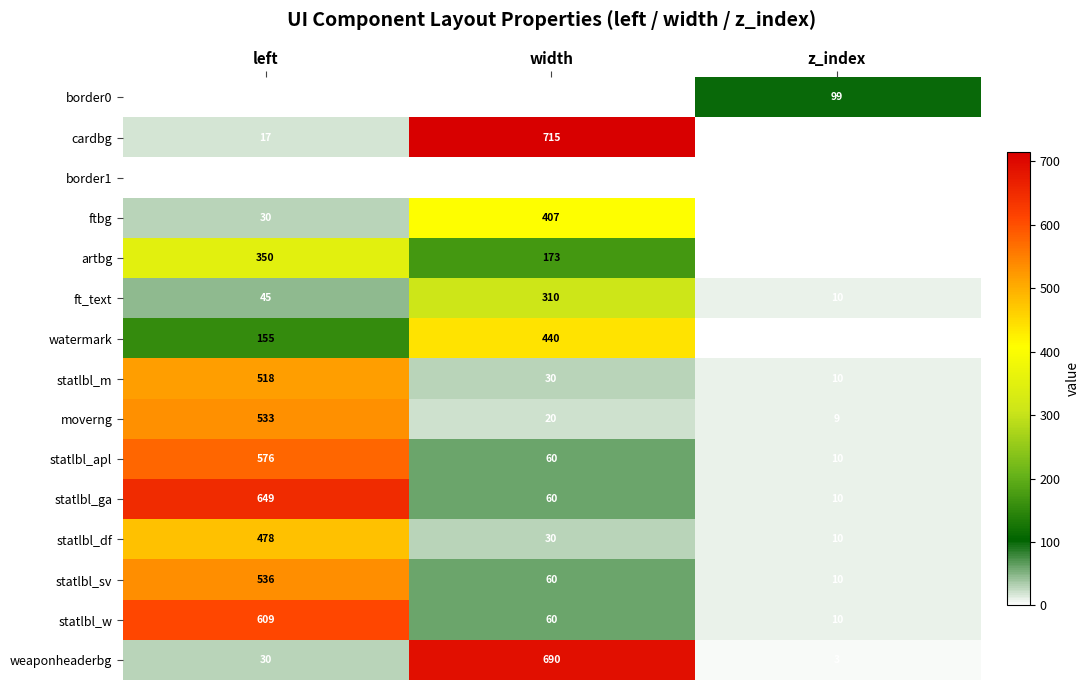

At which label is statlbl_w closest to 309?

width